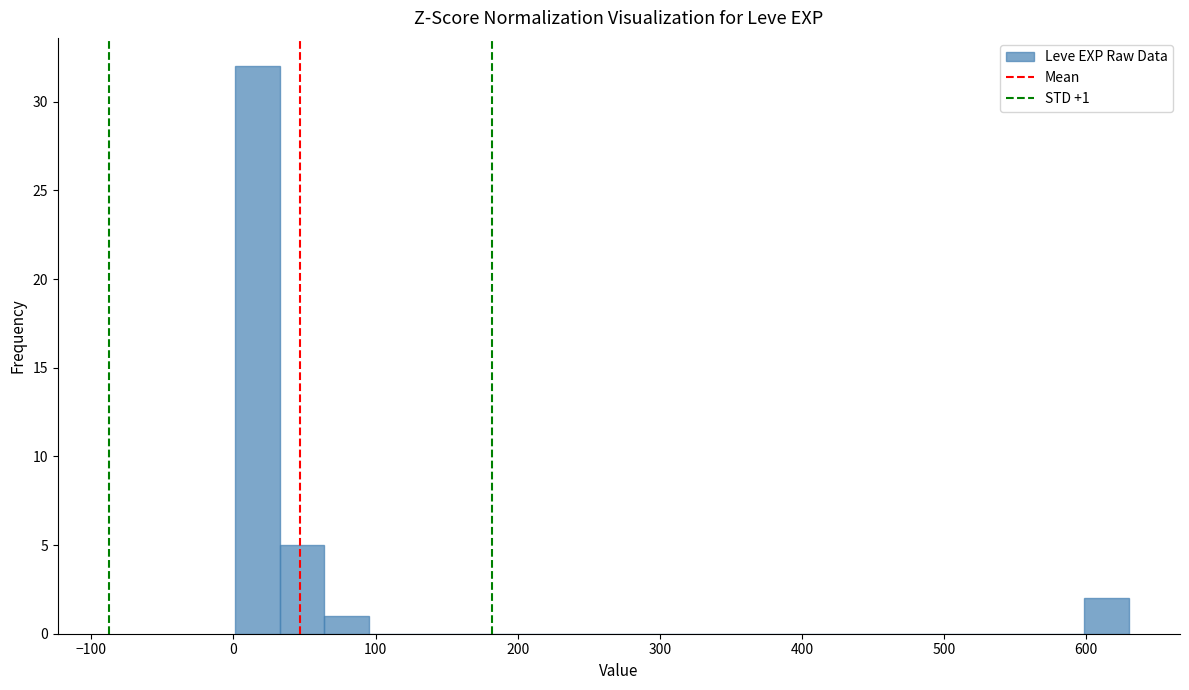

Read against the x-axis, roughly where is the centre of the tallest bar?

20